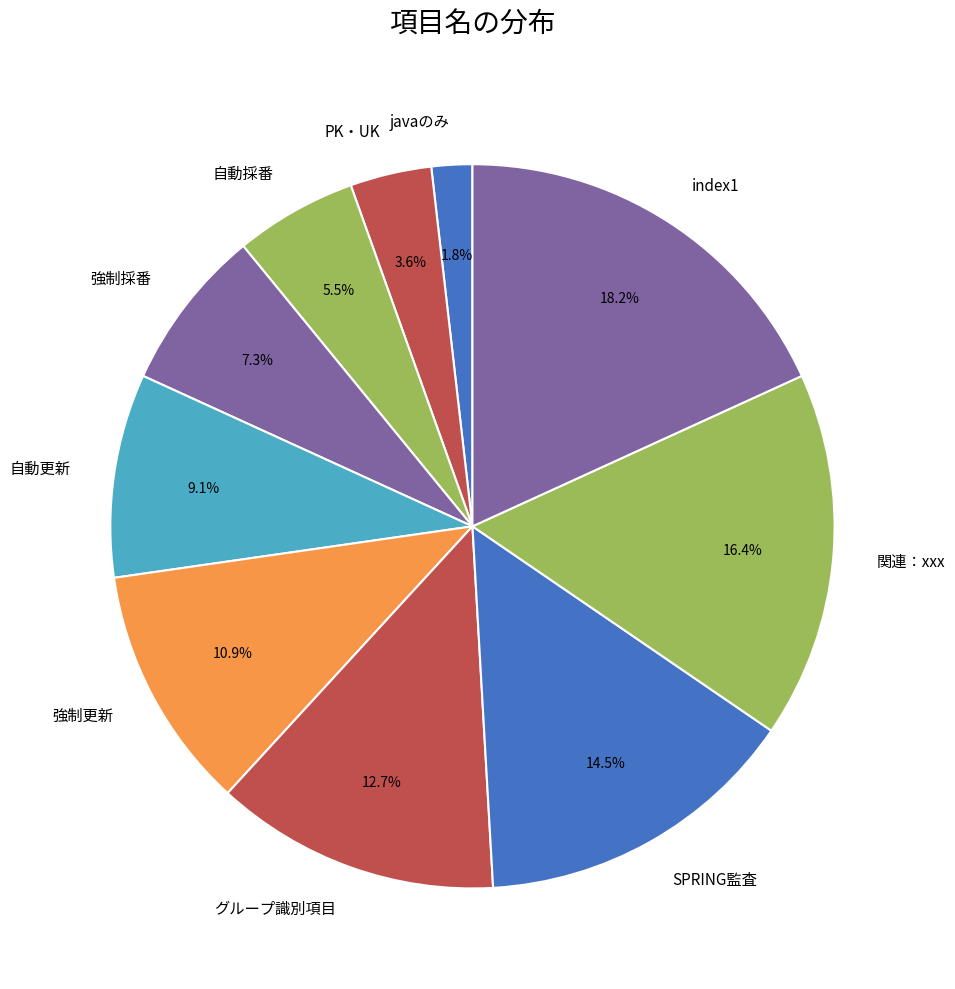

Does グループ識別項目 represent more than half of the total?

No